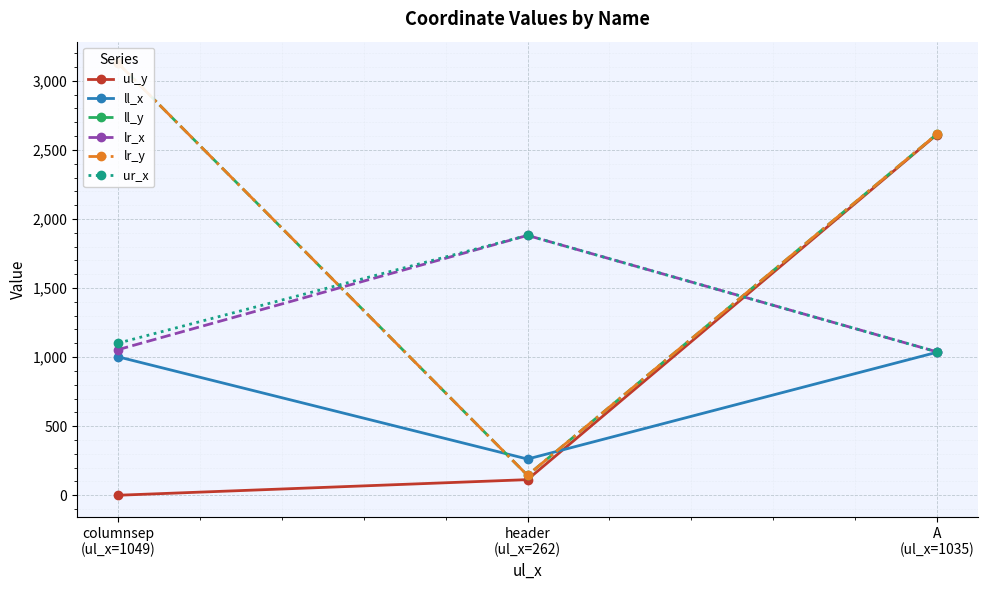

How many values in the lr_y series exceed 2614?

1